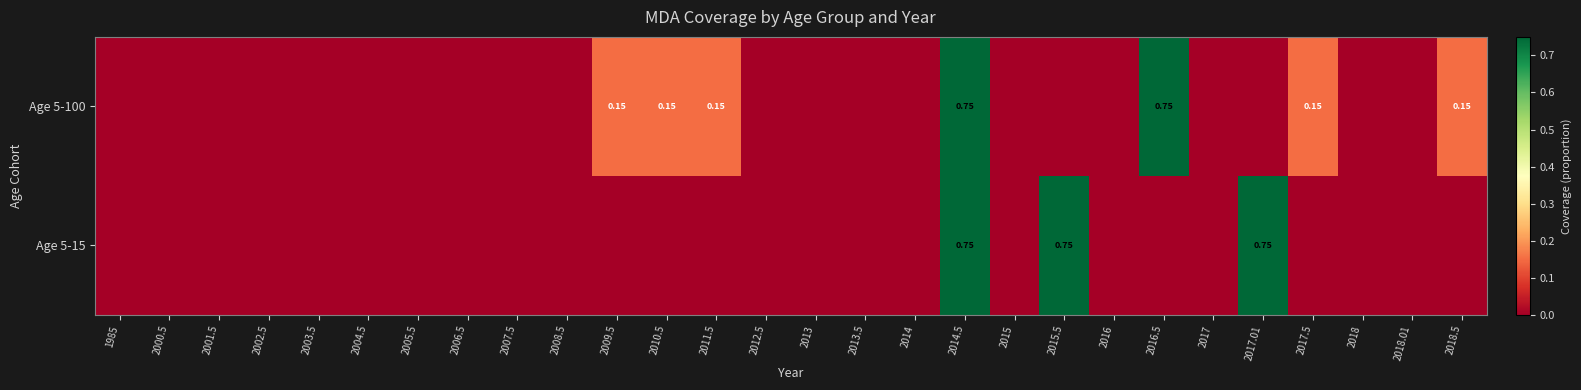

What is the difference between the maximum and minimum values in the Age 5-15 series?

0.8